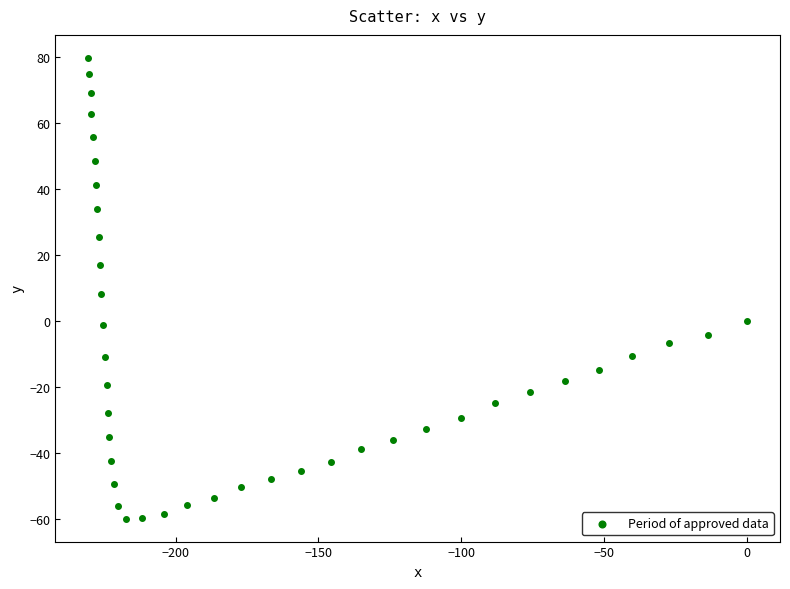

What is the range of Y values (max minus min)?

139.7